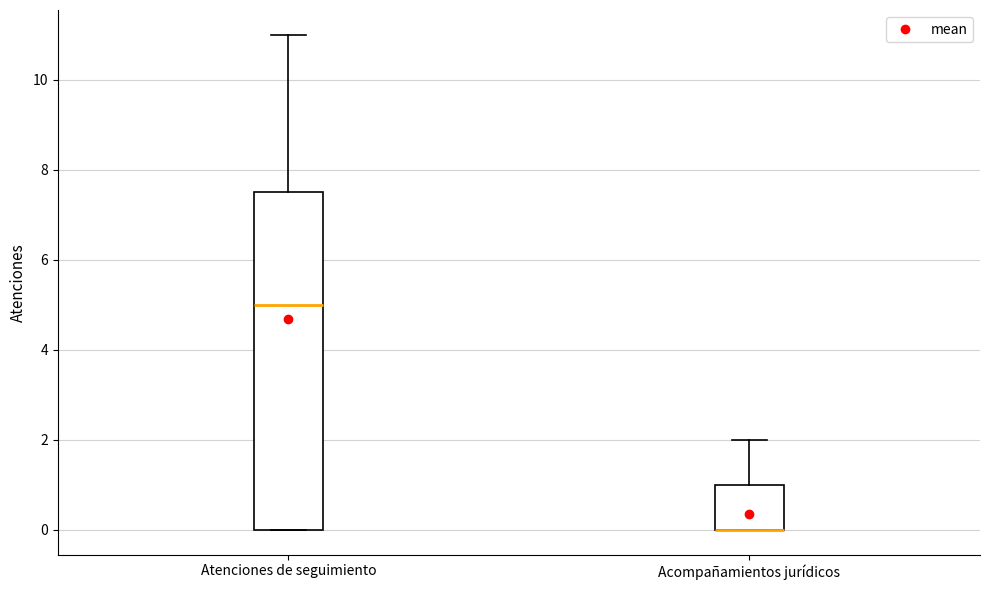

Reading left to right, read every box against the y-axis: the position of its median line, the range the box covers, and the ends of its whiskers. The values are not printed on the chart, so give them approximately, as read against the axis.

Atenciones de seguimiento: median 5.0, box 0.0 to 7.6, whiskers 0.0 to 11.0
Acompañamientos jurídicos: median 0.0 (drawn on the box's lower edge), box 0.0 to 1.0, whiskers 0.0 to 2.0